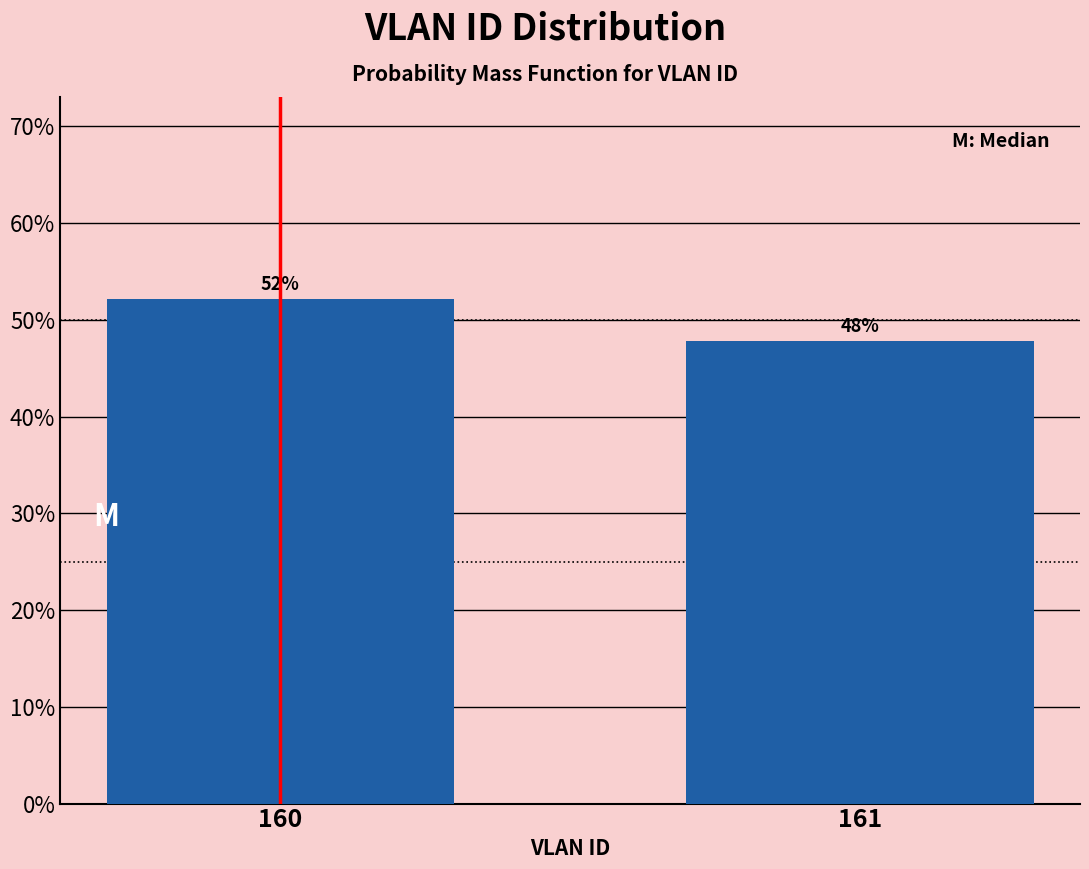

Are the bars horizontal?

No